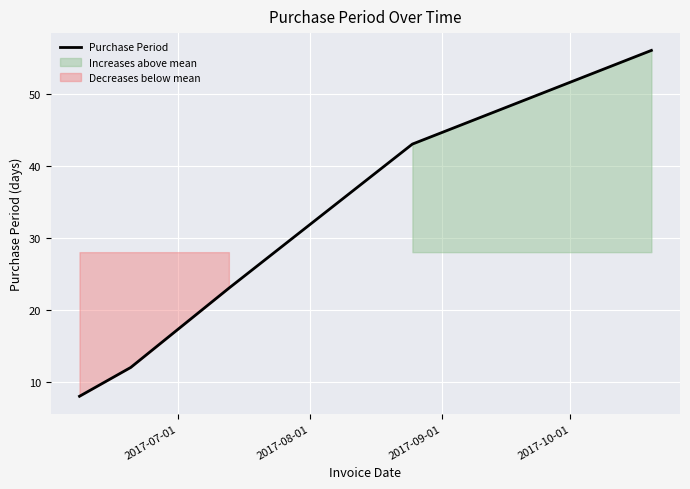

How many data points are less than 23?

2